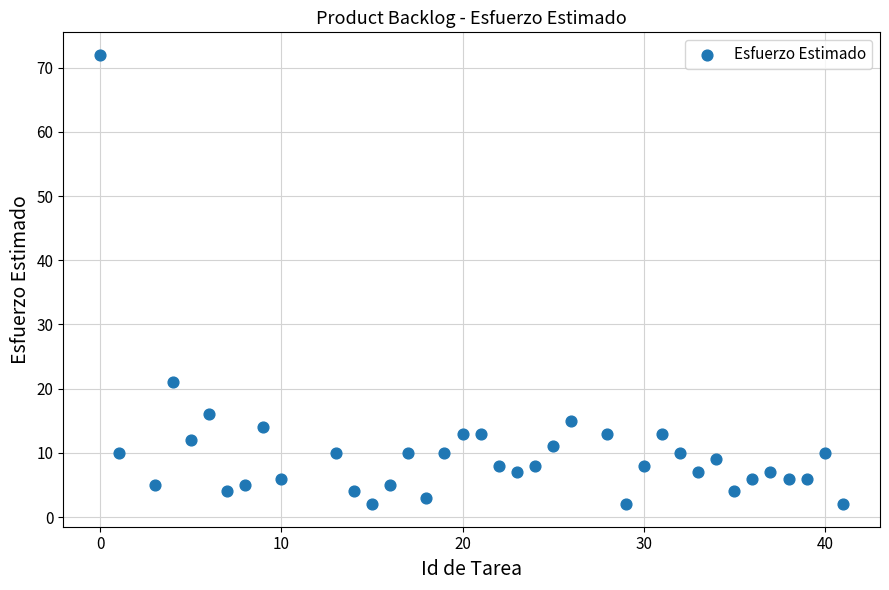

What is the range of Y values (max minus min)?

70